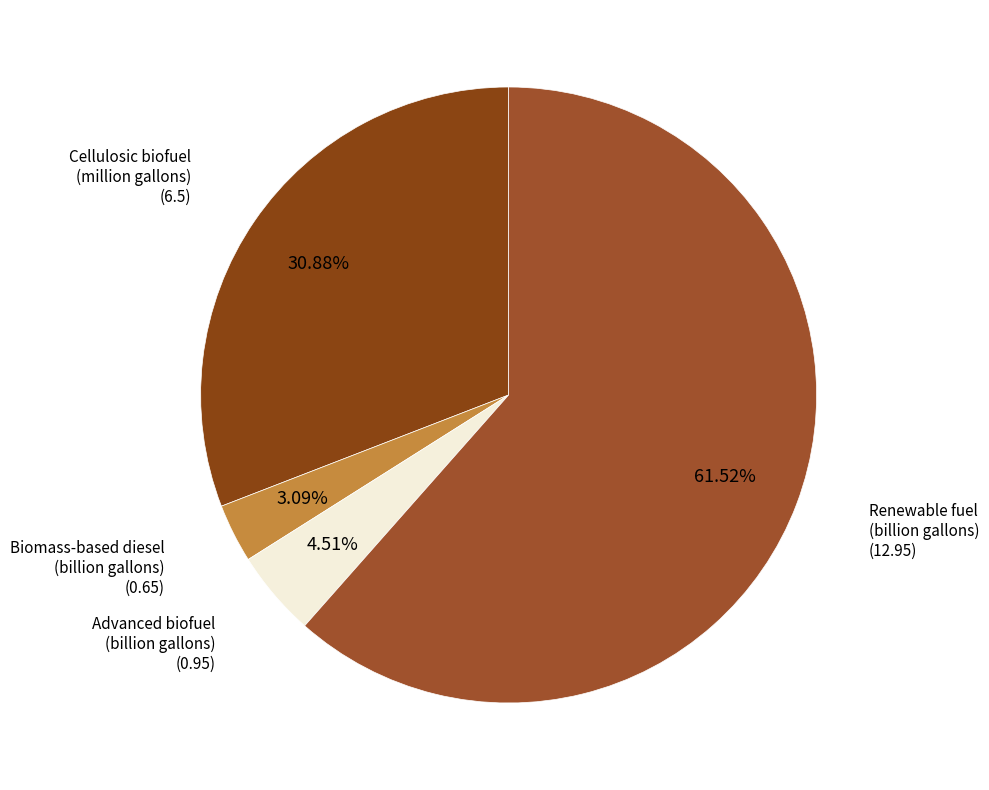

Count the number of slices in the pie.

4